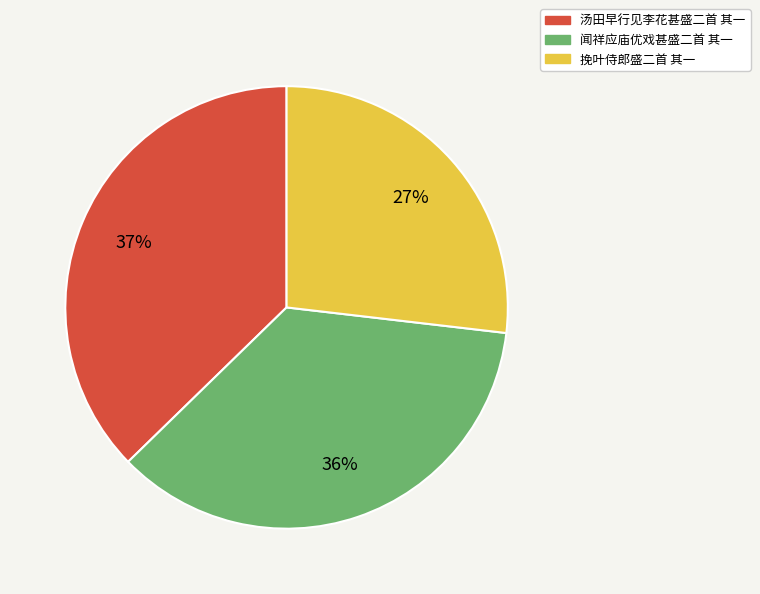

What percentage is the 汤田早行见李花甚盛二首 其一 slice, to the nearest percent?

37%